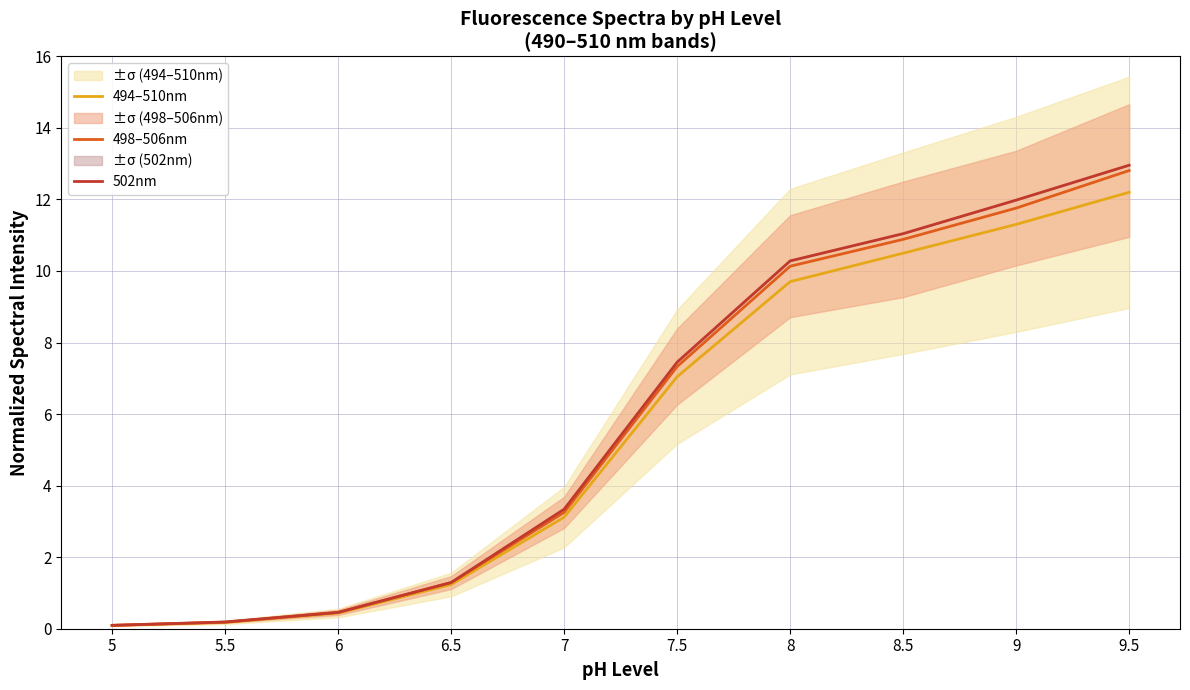

What is the label of the 7th point from the right?

6.5